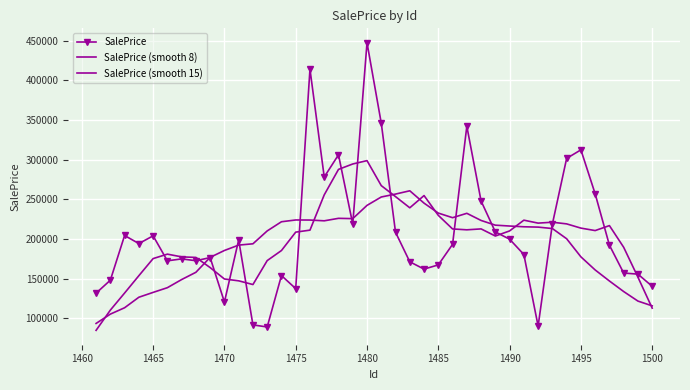

Which series has the widest spread of values?

SalePrice